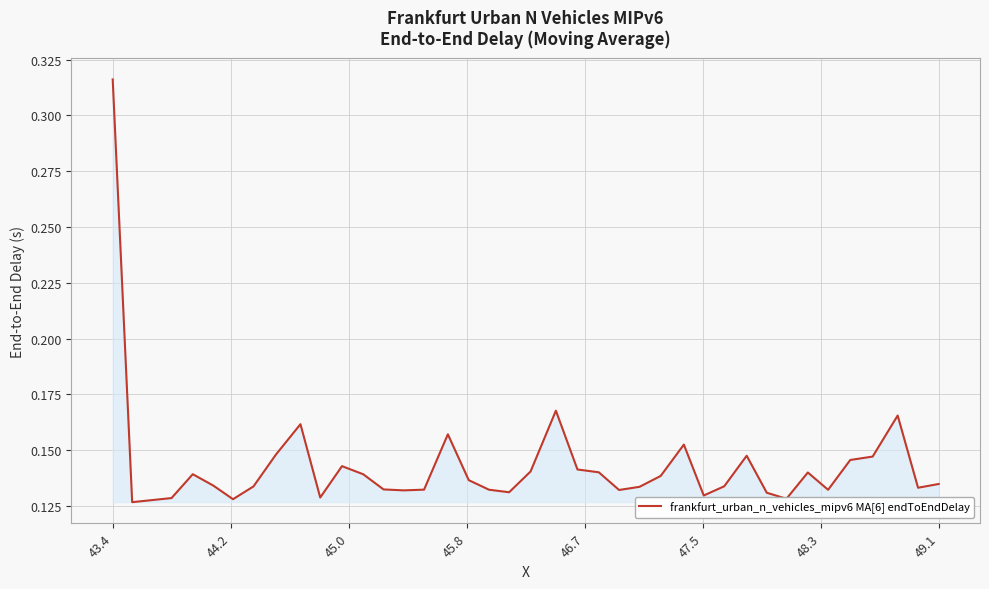

True or false: the data has more than 1 interior local peaks.

True